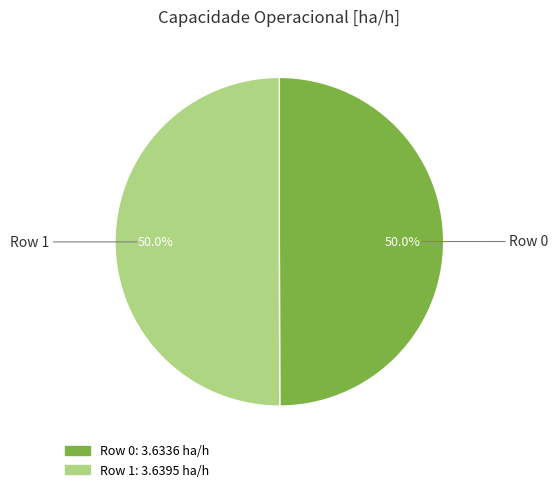

What is the ratio of the value at Row 0 to the value at Row 1?

1.0